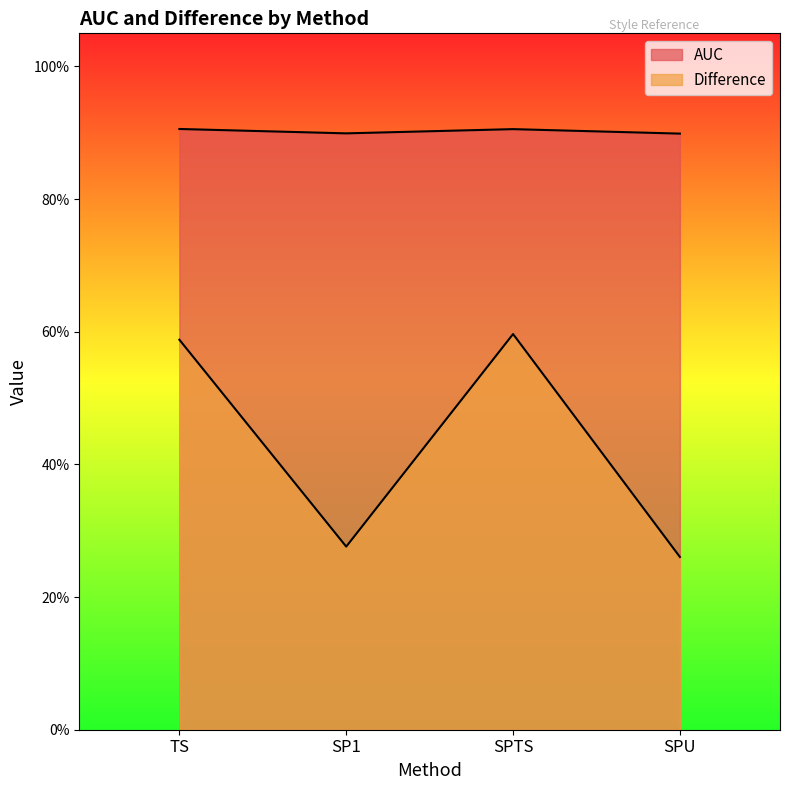

How many categories are shown in the chart?

4